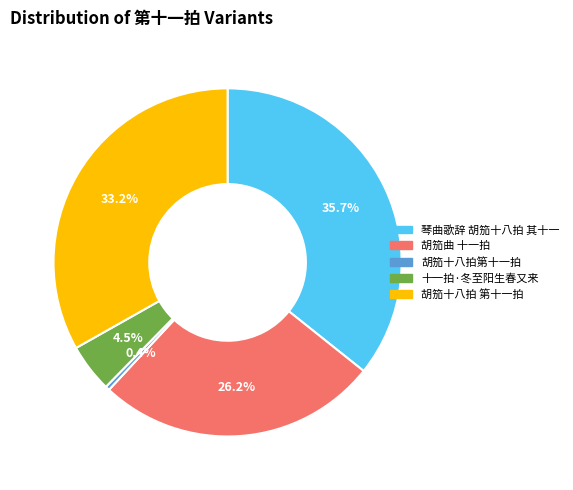

Is there any slice that represents more than half of the pie?

No